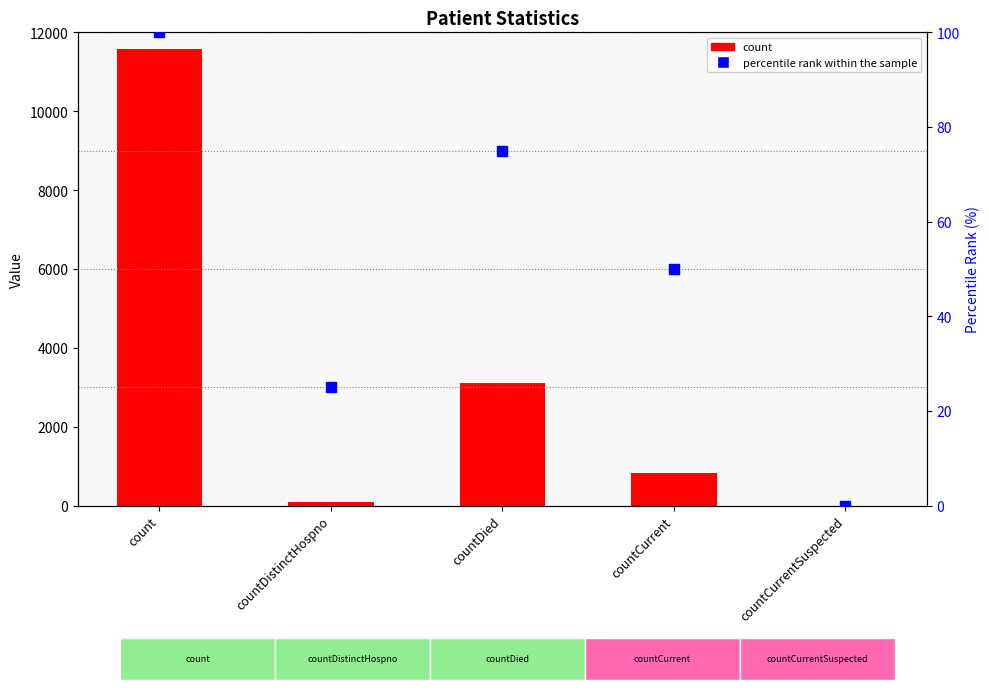

At how many categories does at least one series exceed 2848?

2